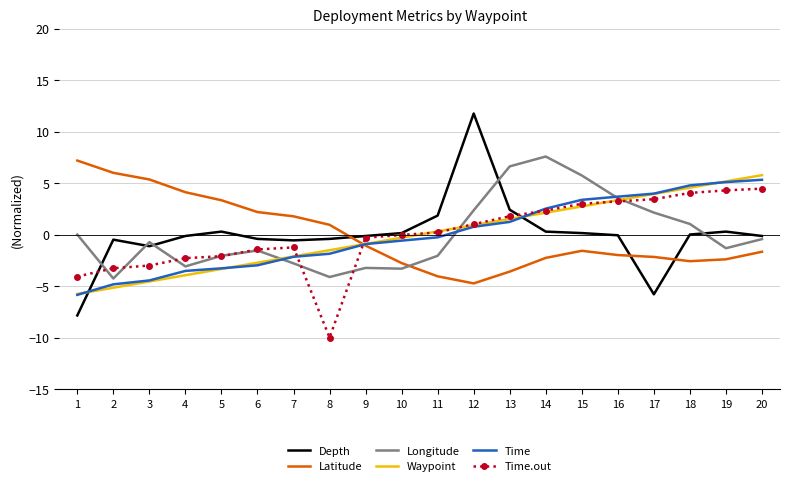

Between 2 and 19, which series saw the biggest shift?

Waypoint